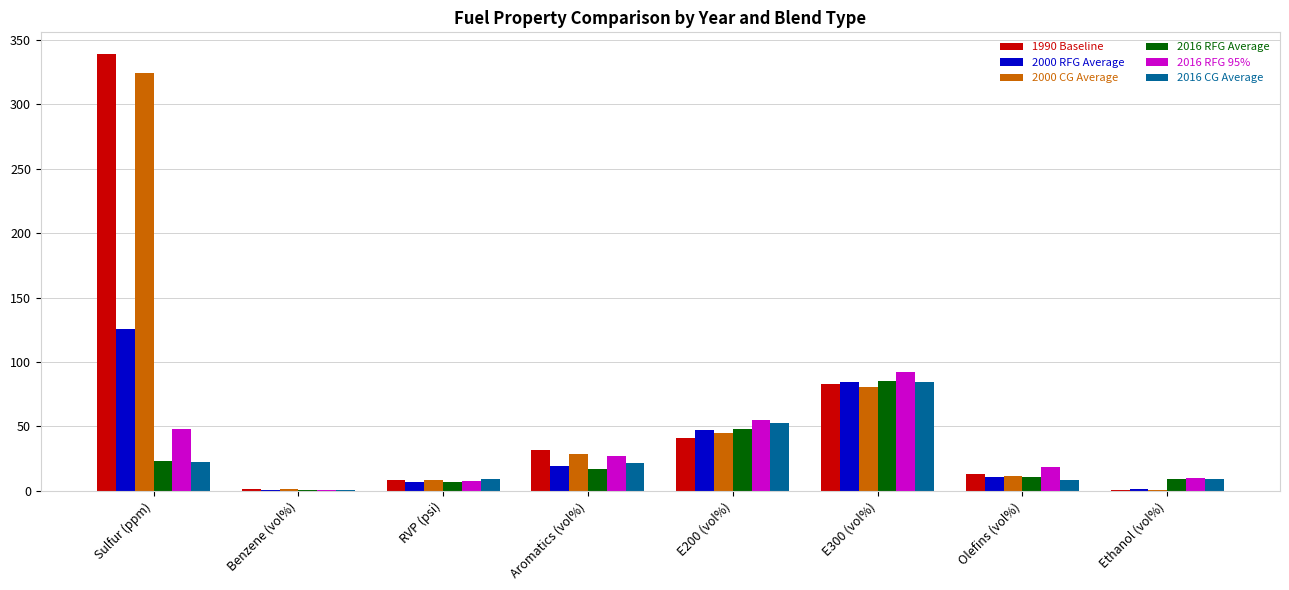

Is it true that 2016 RFG 95% equals 31.4 at Olefins (vol%)?

False